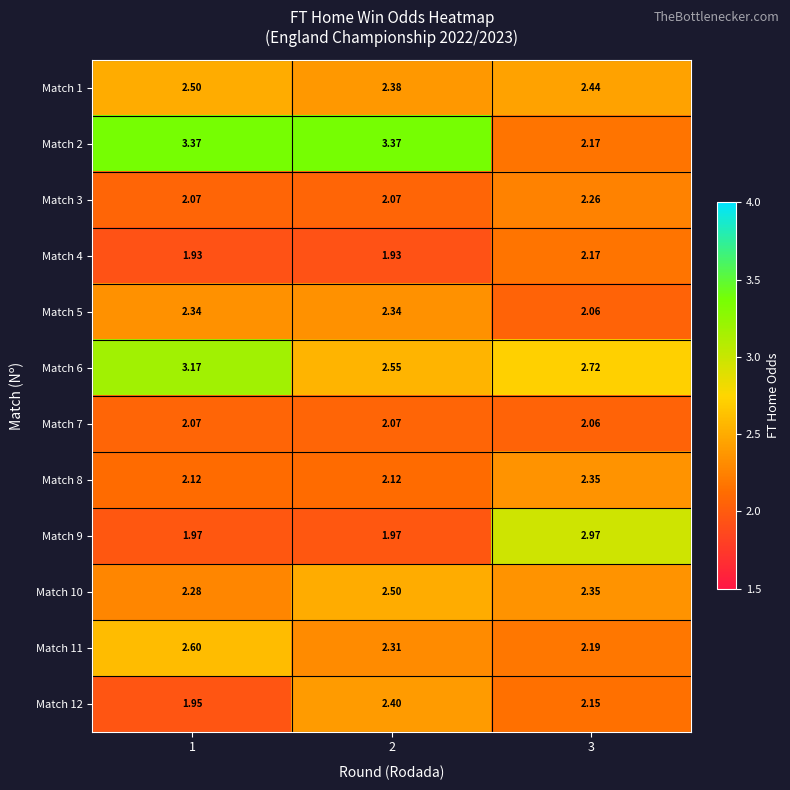

How many series are shown in this chart?

12